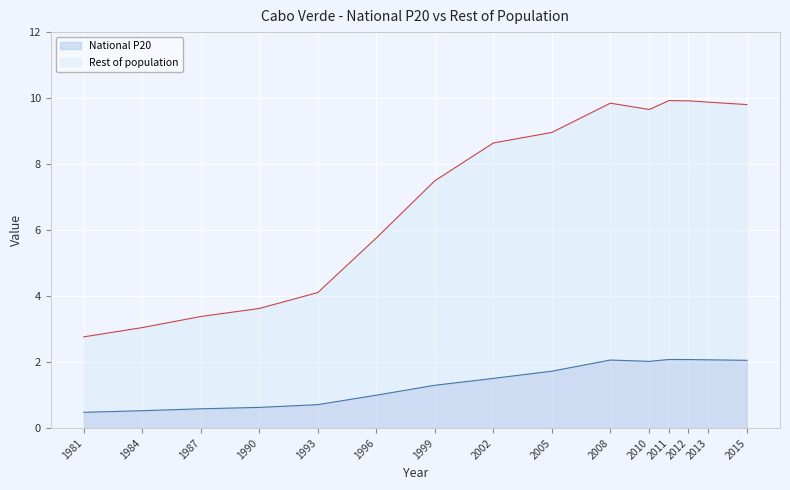

What is the value of the Rest of population point at the 4th from the left?

3.6